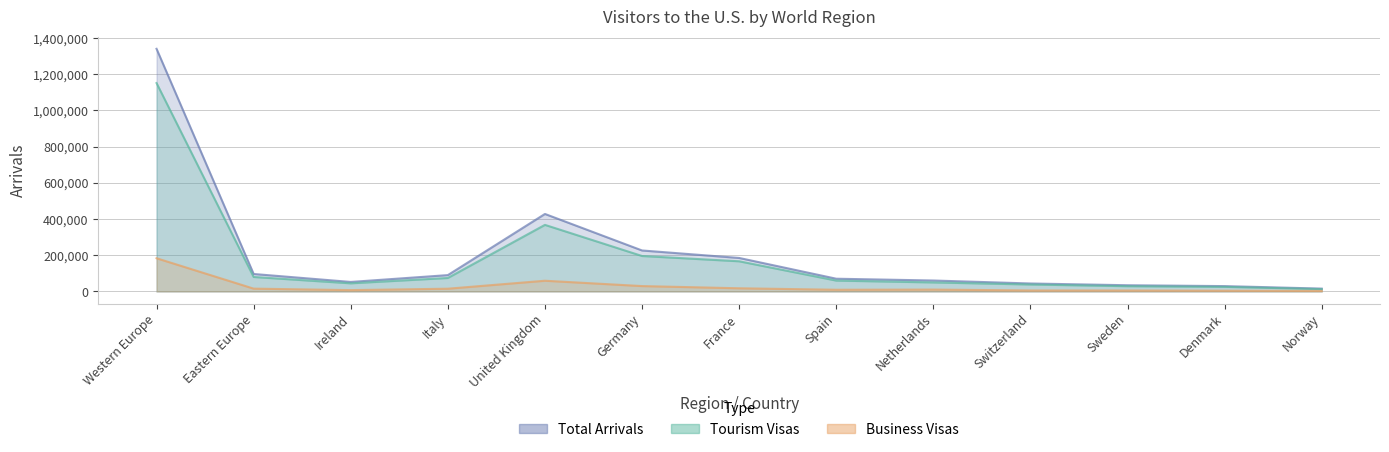

What are all the series names shown in the legend?

Total Arrivals, Tourism Visas, Business Visas